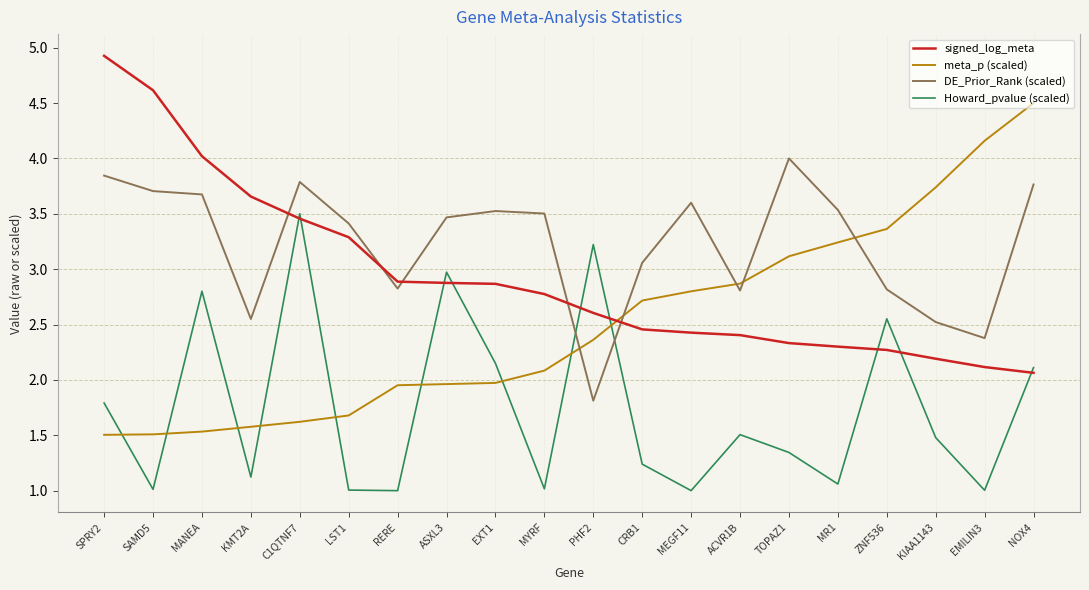

Count the number of data series in this chart.

4